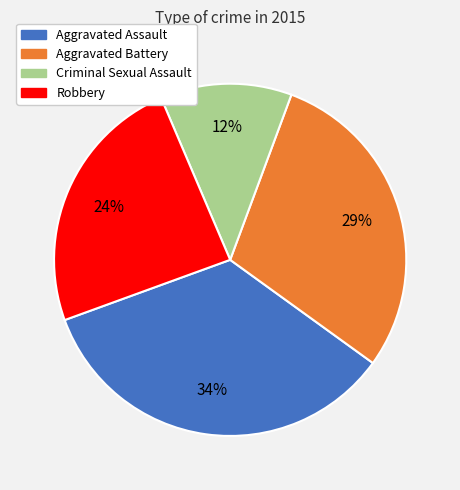

To the nearest percent, what portion does Robbery represent?

24%